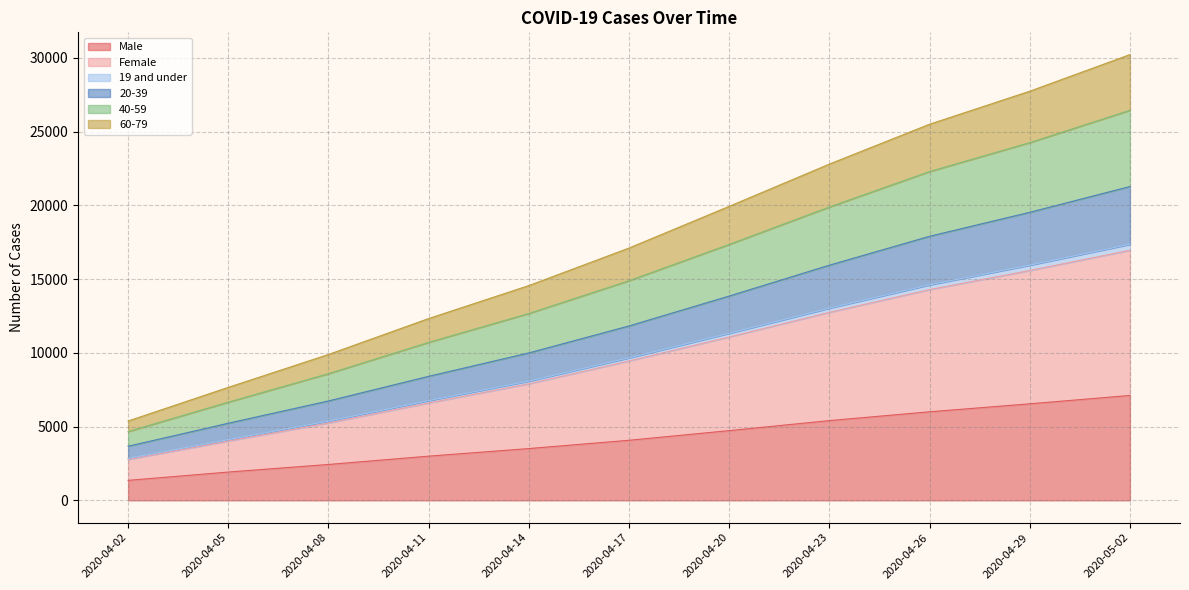

What is the difference between the highest and lowest values at 2020-04-17?

13035